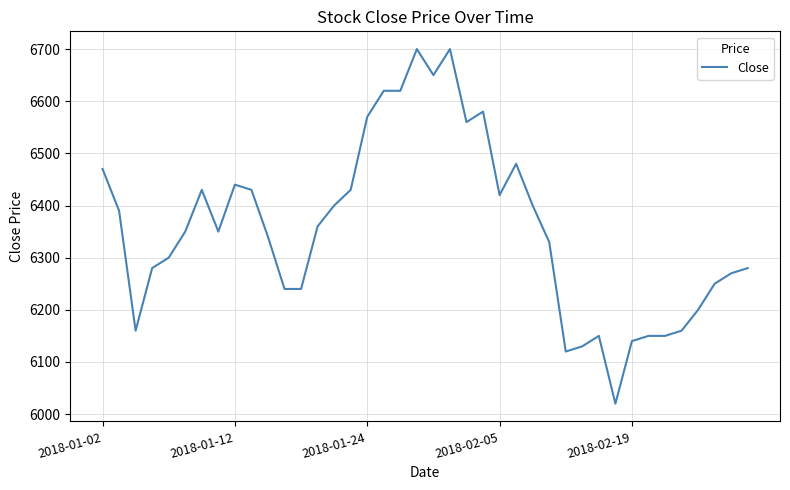

What is the smallest value displayed?

6020